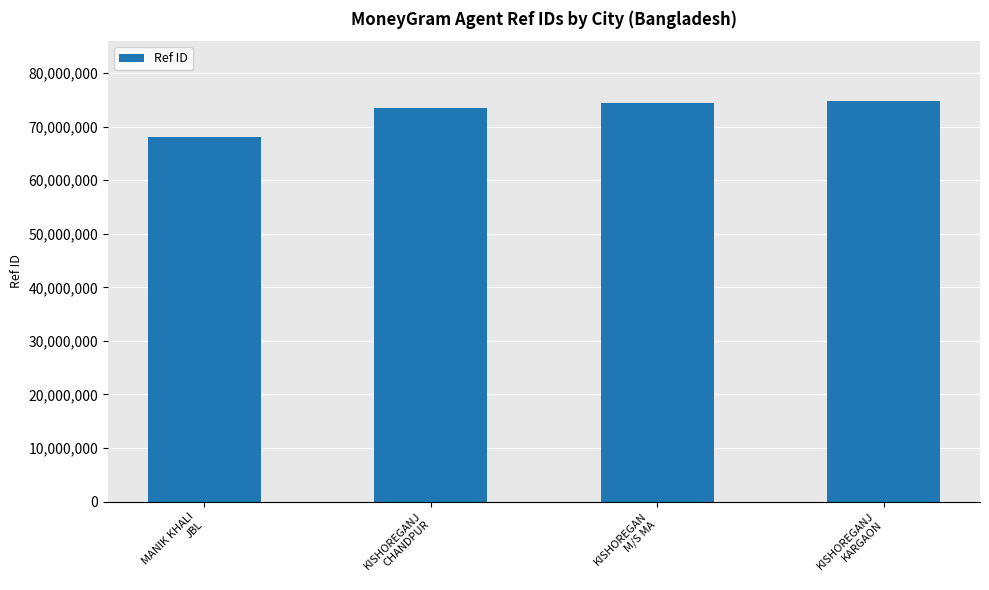

Which has a higher value, MANIK KHALI
JBL or KISHOREGAN
M/S MA?

KISHOREGAN
M/S MA